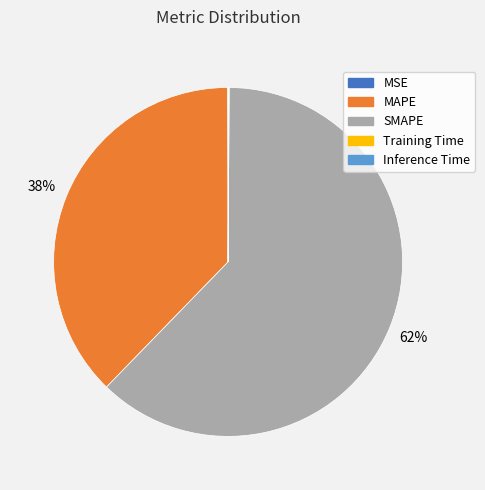

What is the largest slice in the pie chart?

SMAPE